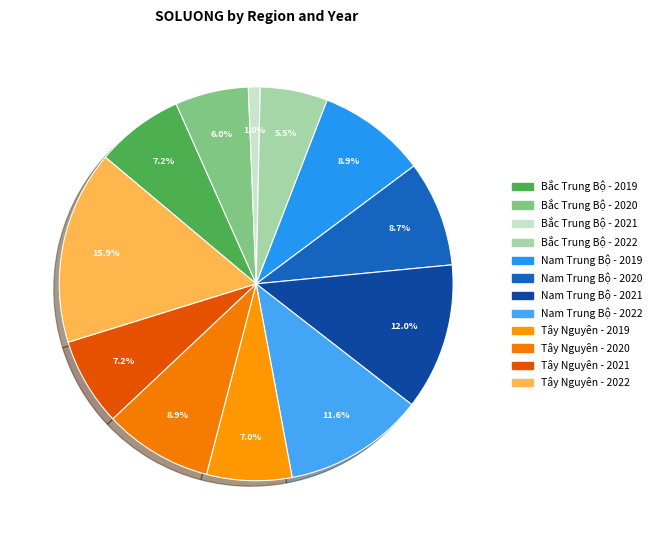

How many slices are in this pie chart?

12